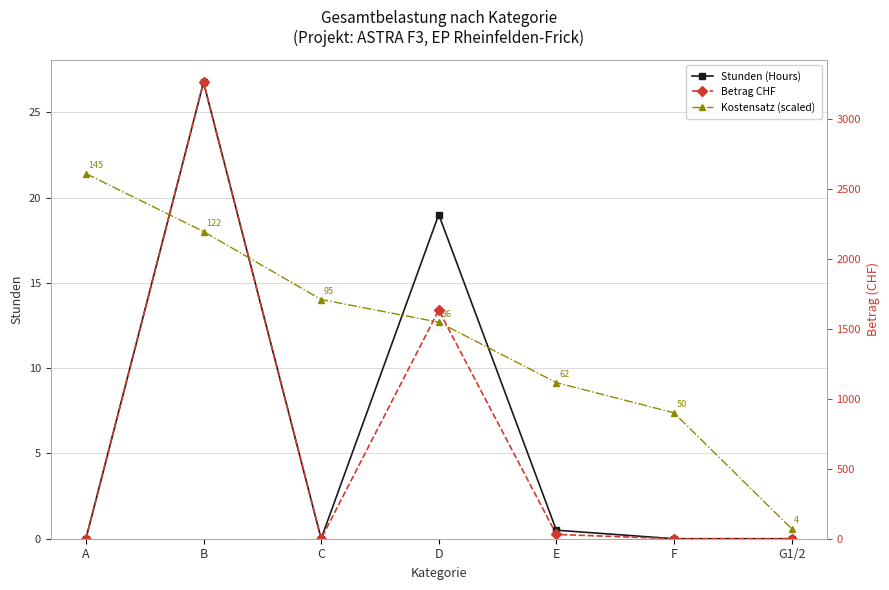

What position from the right is B?

6